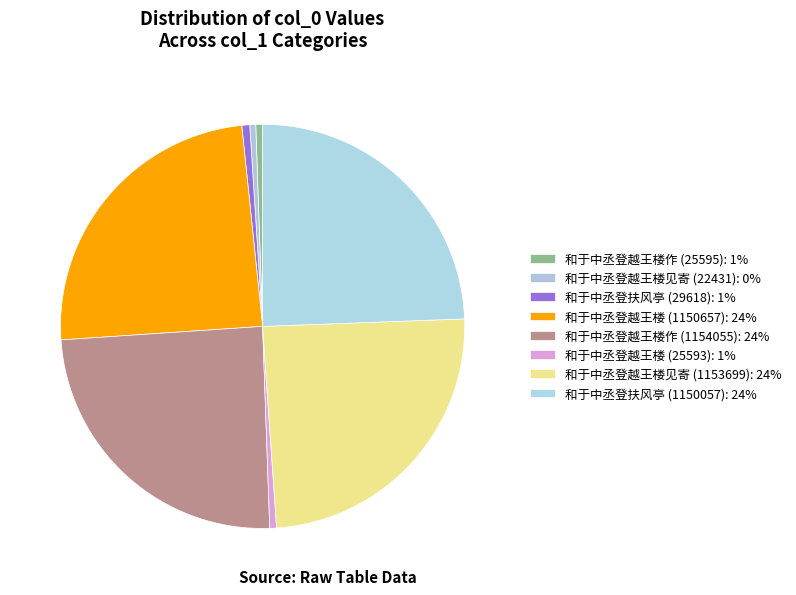

Count the number of slices in the pie.

8